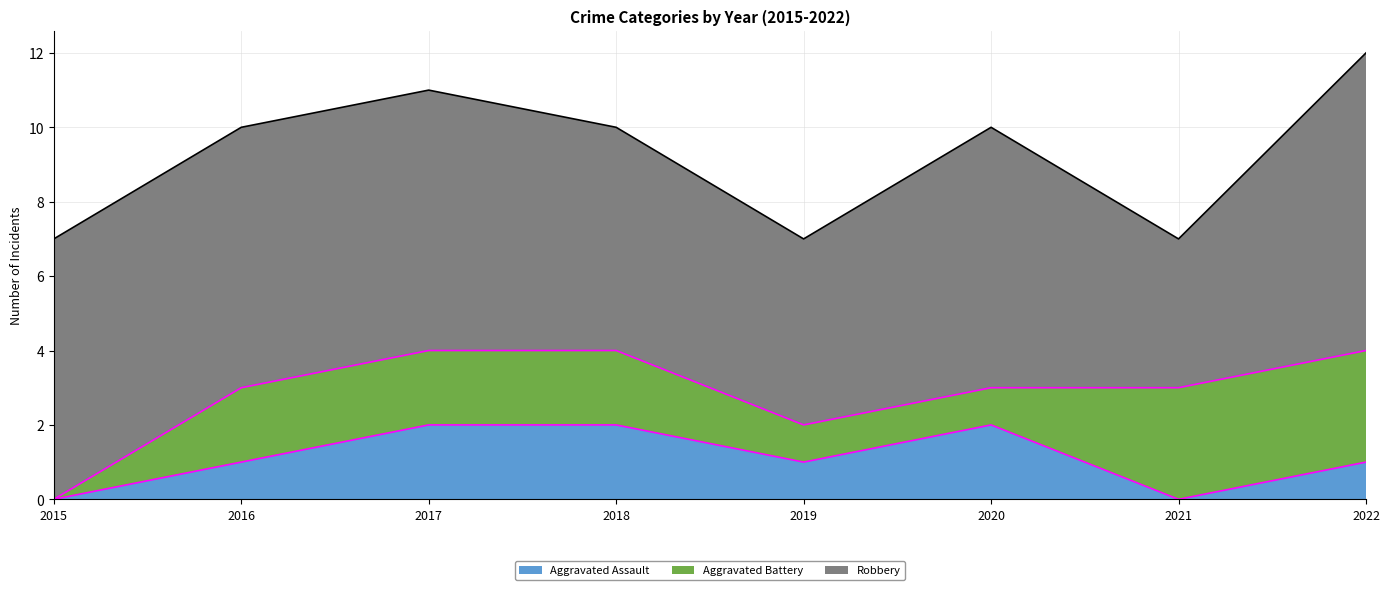

Which has a higher value, 2018 or 2015?

2018